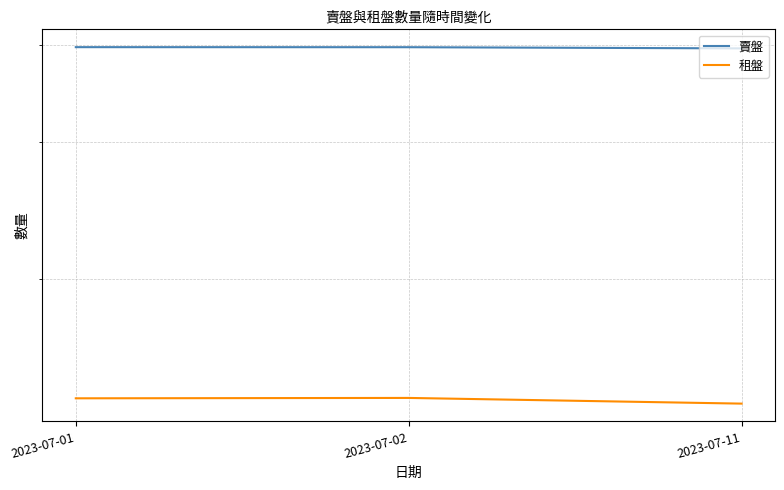

What is the average value of the 賣盤 series?

39712